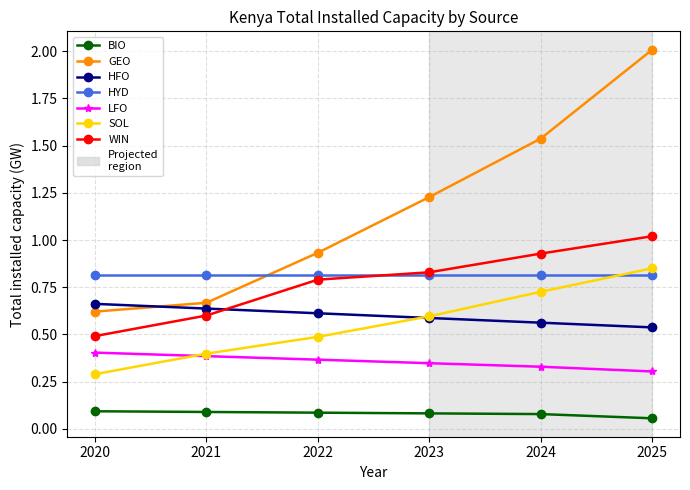

True or false: GEO has a value of 0.6 at 2025.

False